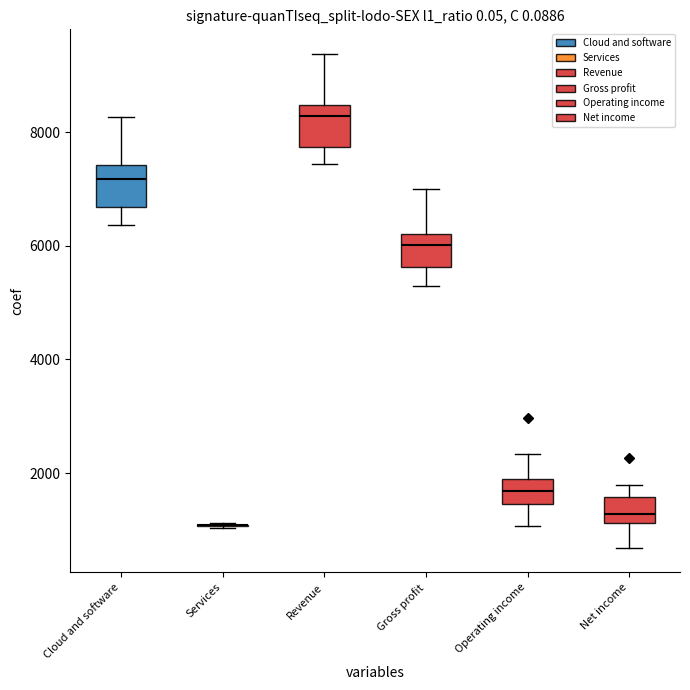

Reading left to right, transcribe this box plot: for each box, give where its median line is, the range the box spans, and where its two whiskers end, as read against the y-axis. The values are not printed on the chart, so give them approximately, as read against the axis.

Cloud and software: median 7200, box 6600 to 7400, whiskers 6400 to 8200
Services: box collapsed to a line at 1000, whiskers 1000 to 1200
Revenue: median 8200, box 7800 to 8400, whiskers 7400 to 9400
Gross profit: median 6000, box 5600 to 6200, whiskers 5200 to 7000
Operating income: median 1600, box 1400 to 1800, whiskers 1000 to 2400
Net income: median 1200 (inside the box), box 1200 to 1600, whiskers 600 to 1800